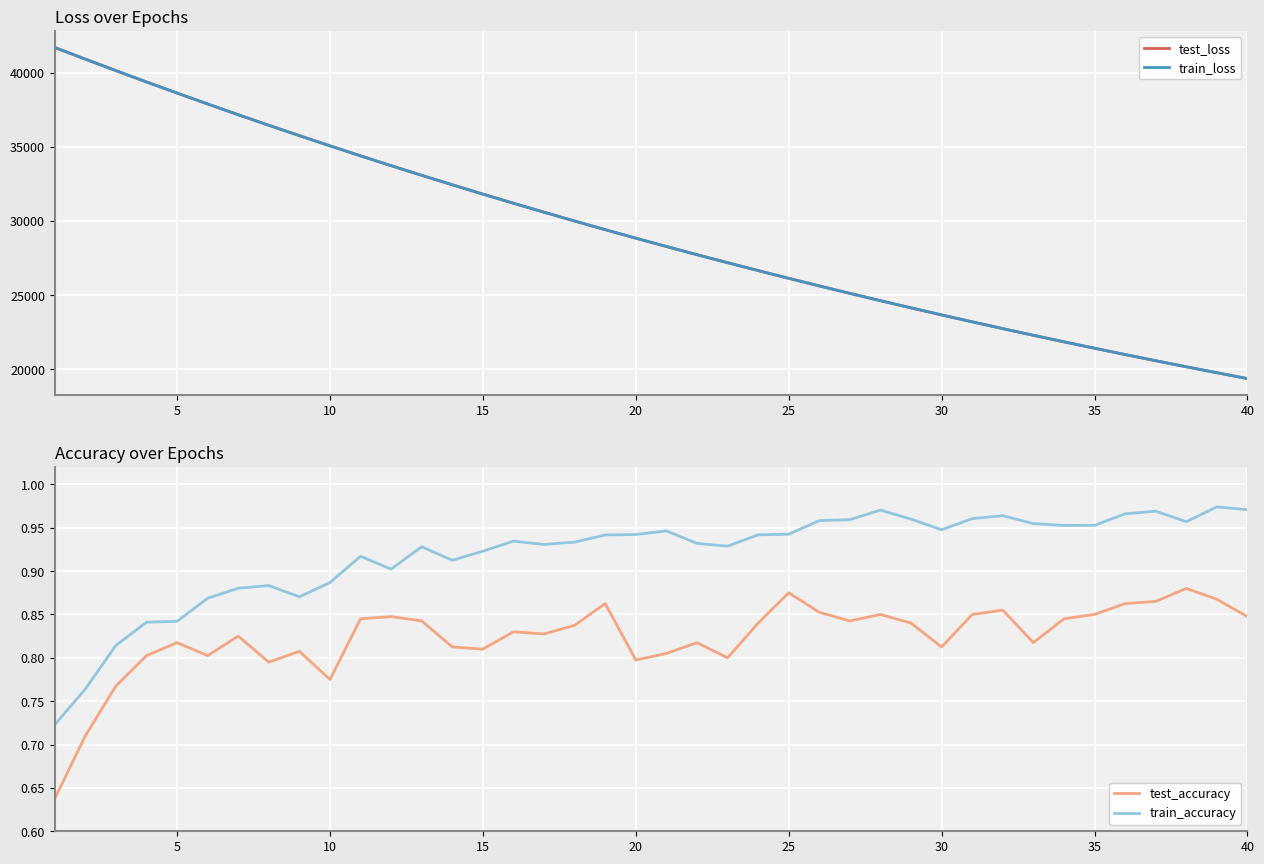

How many lines are shown in the chart?

4